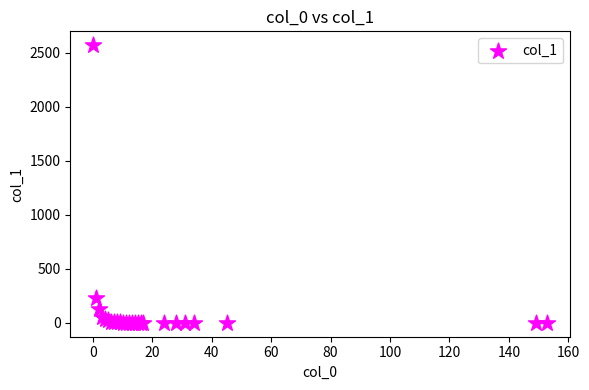

What Y value in the scatter plot is closest to 1286?

230